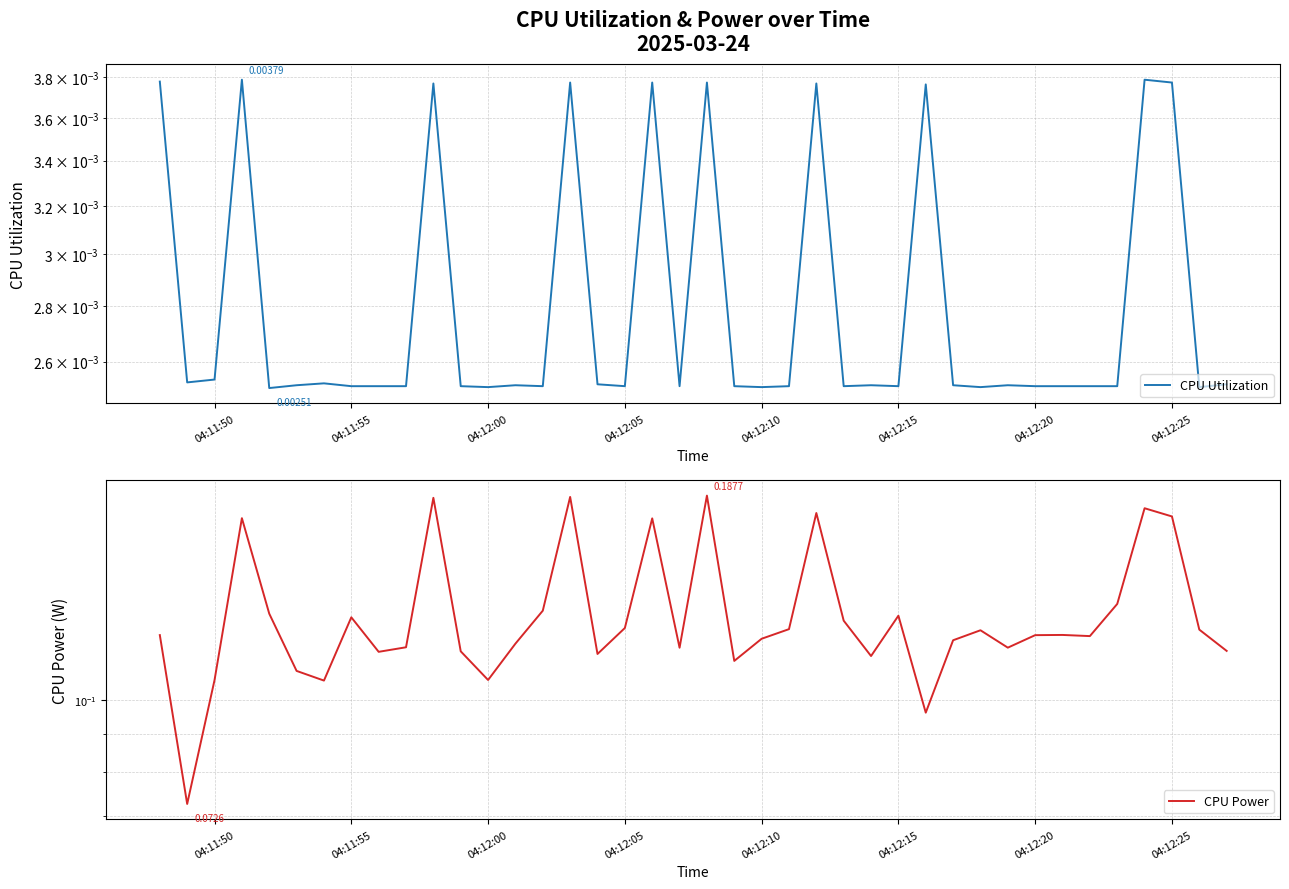

What is the maximum value shown in the chart?

0.2